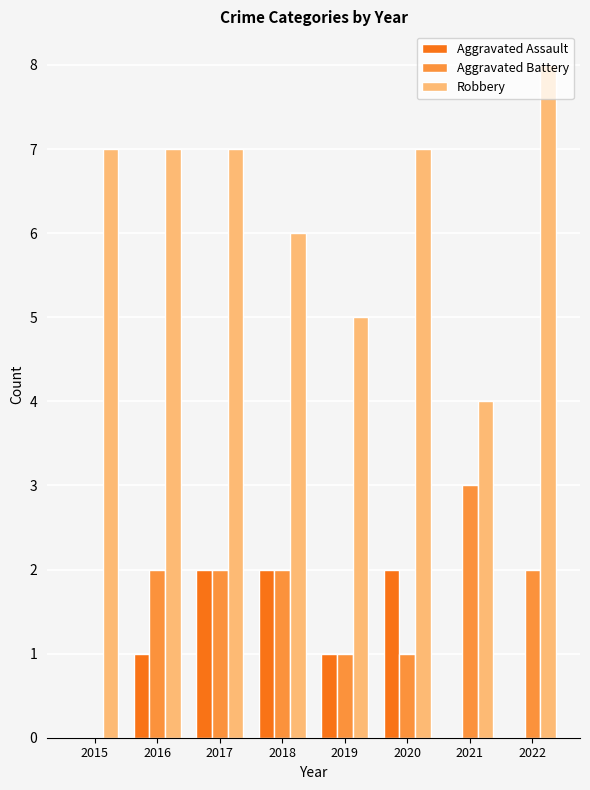

What is the average value of the Aggravated Assault series?

1